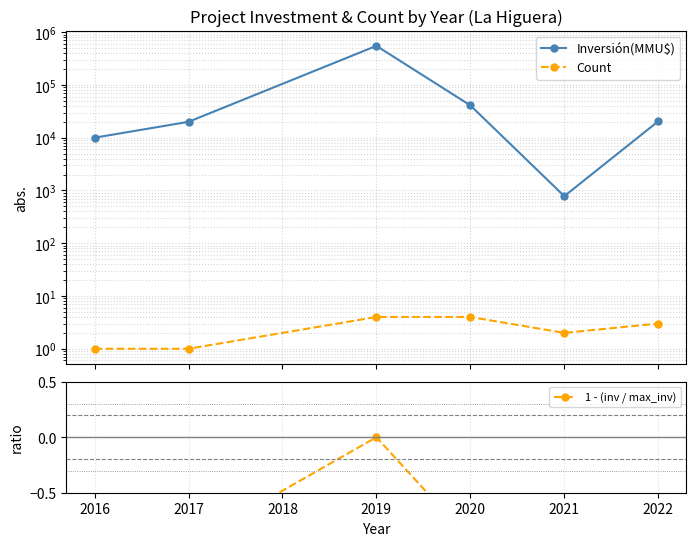

How many values in the Count series exceed 3?

2